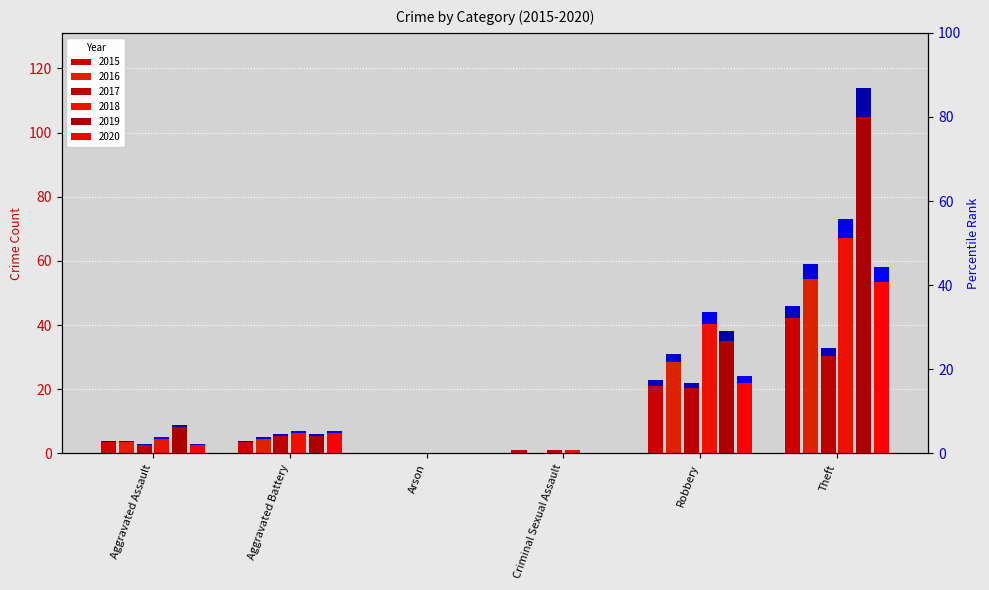

At Arson, list the series in order from smallest to largest.

2015, 2016, 2017, 2018, 2019, 2020